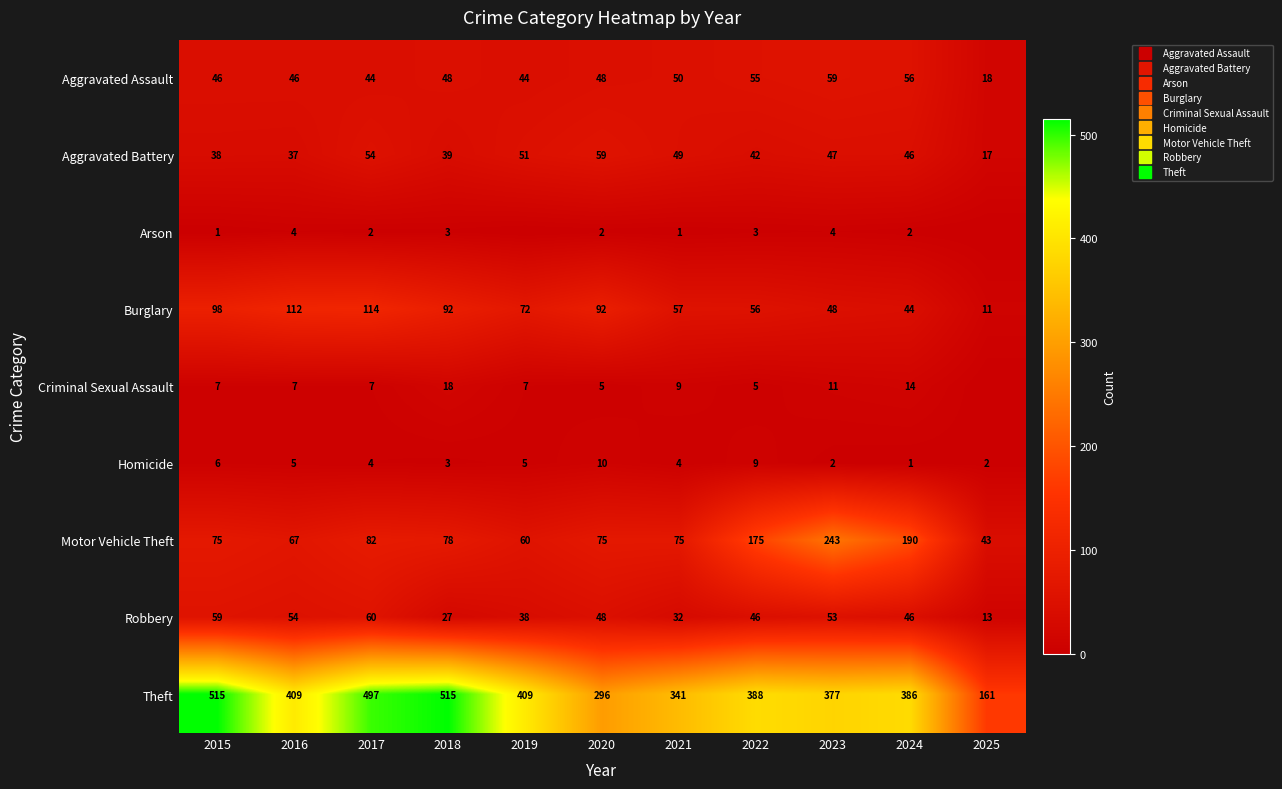

At which label does Aggravated Assault reach its minimum?

2025